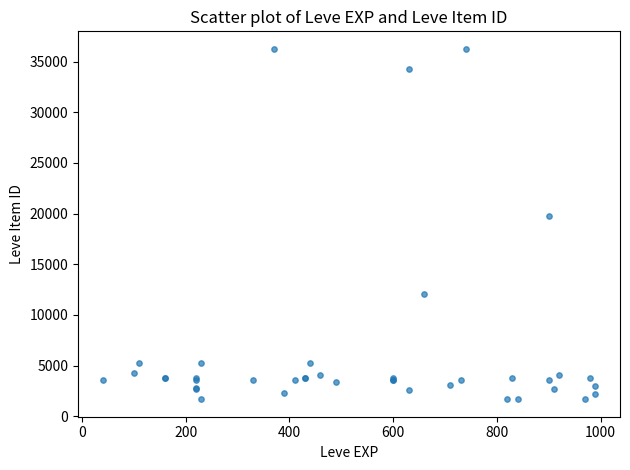

What Y value in the scatter plot is closest to 18967?

19744